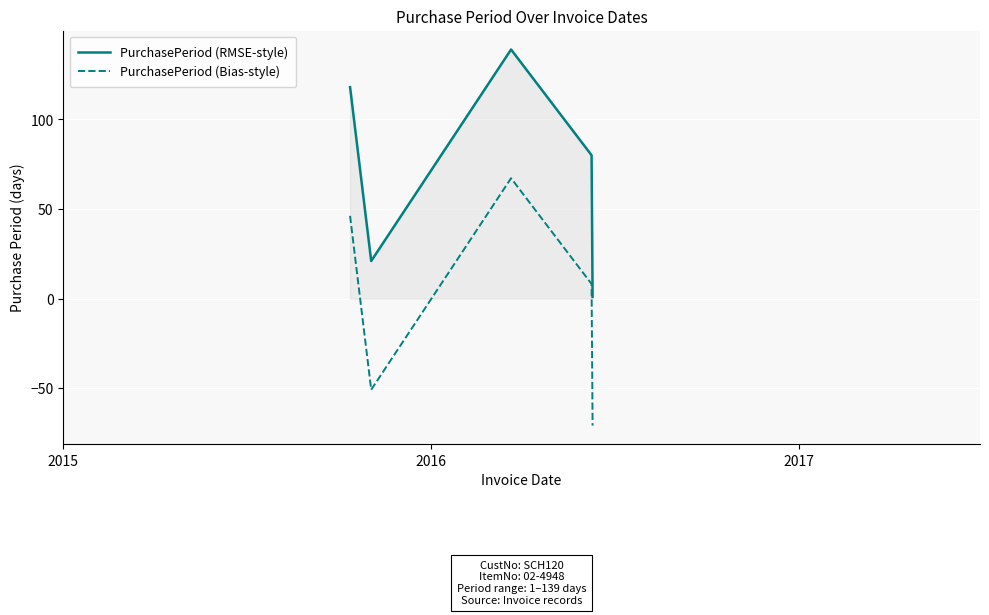

List the series in order of their overall mean, highest first.

PurchasePeriod (RMSE-style), PurchasePeriod (Bias-style)